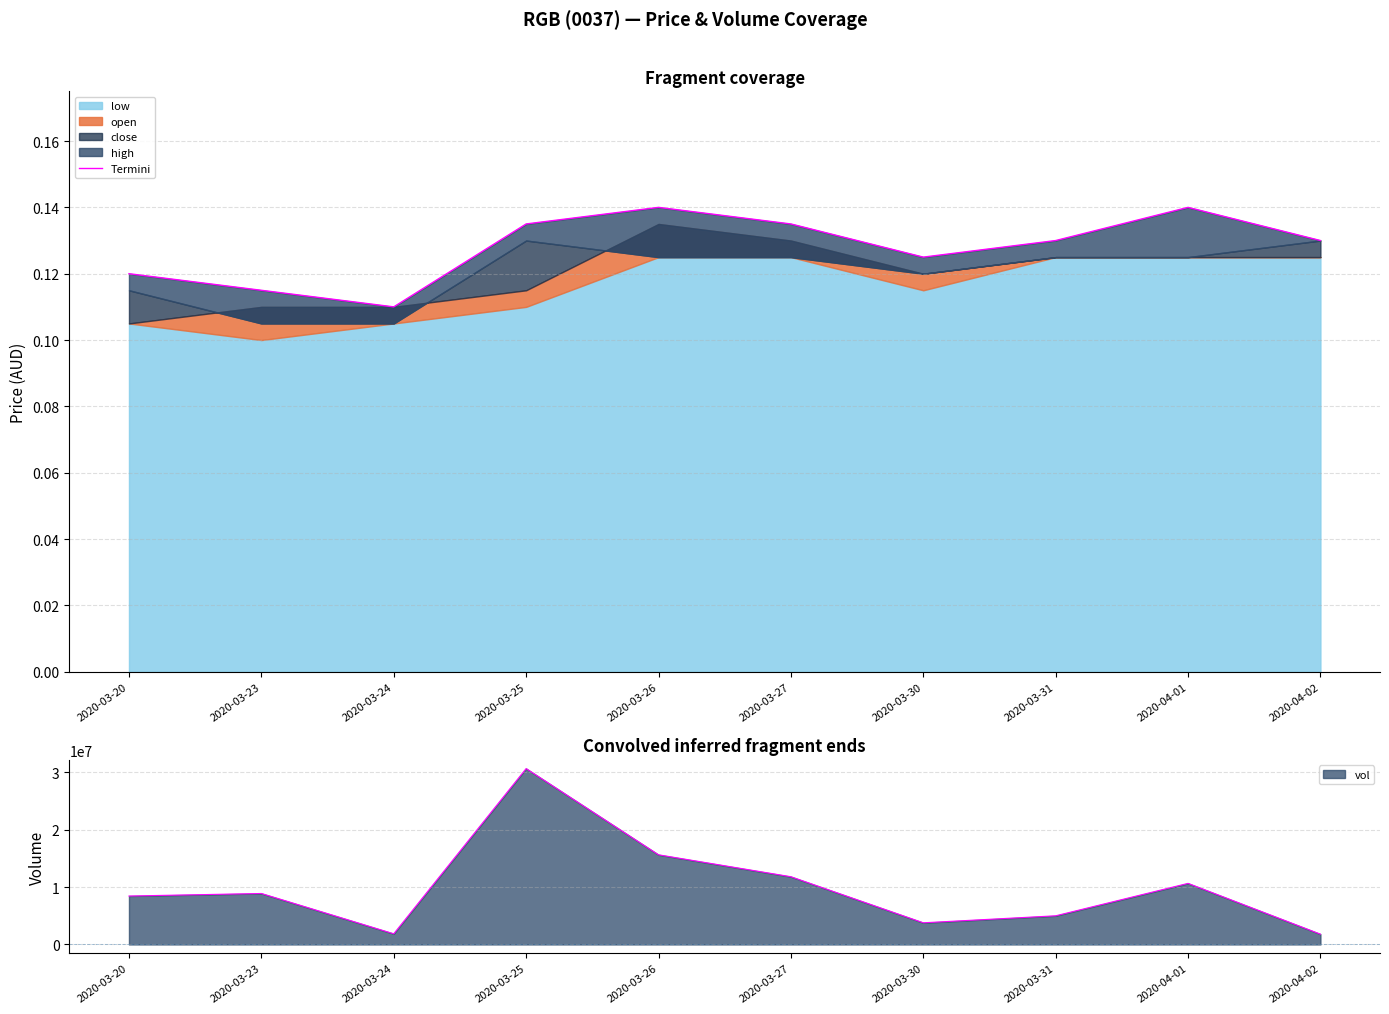

How many points are lower than both their immediate neighbors (excluding endpoints)?

2